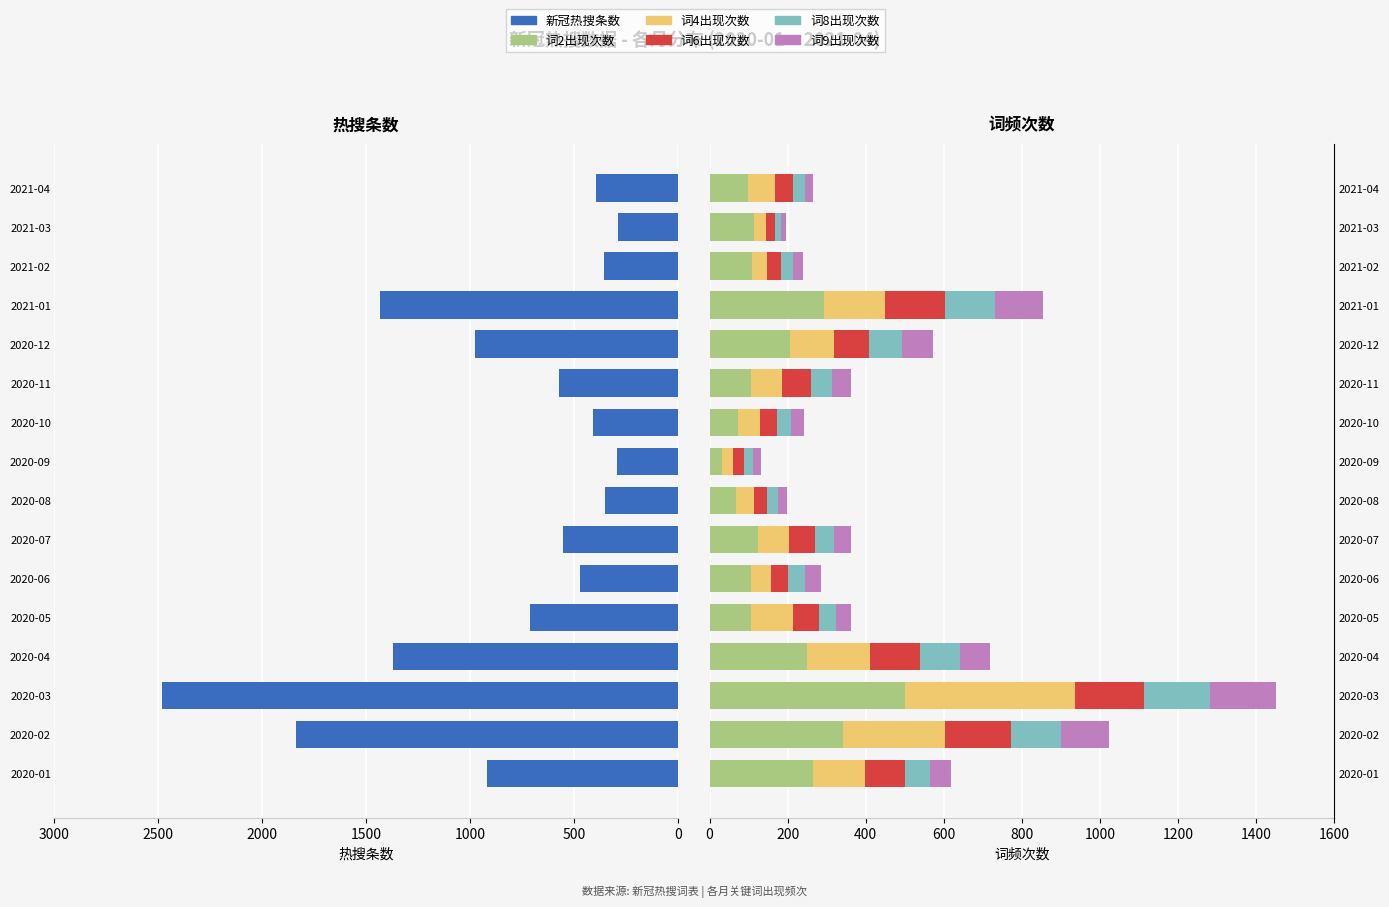

True or false: 词9出现次数 has a value of 169 at 2020-03.

True